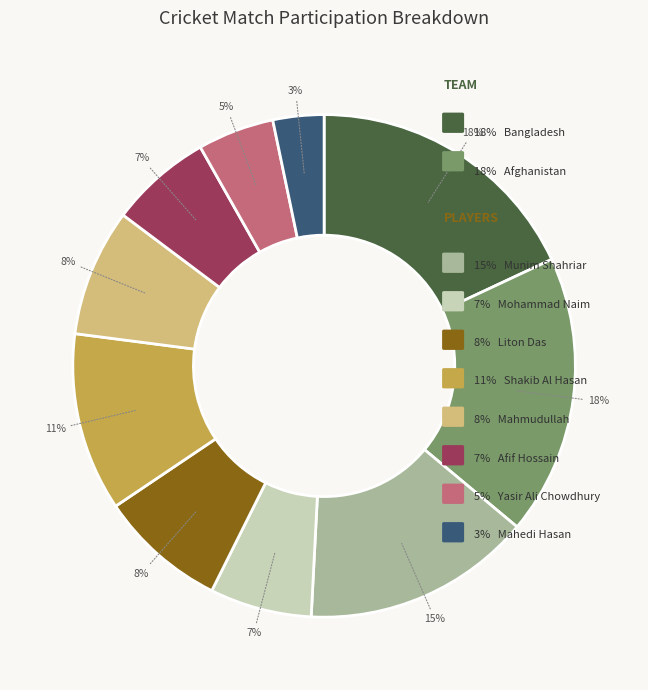

Which slice is the smallest?

Mahedi Hasan